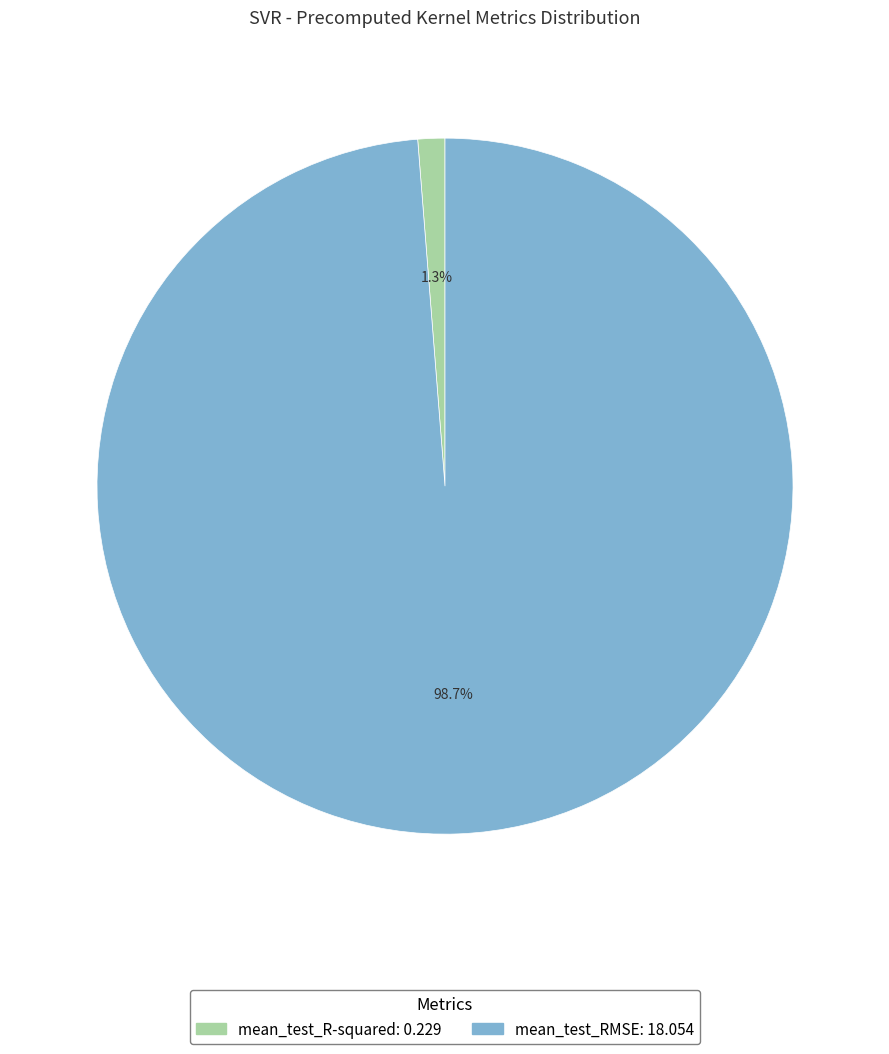

Which category accounts for the majority?

mean_test_RMSE